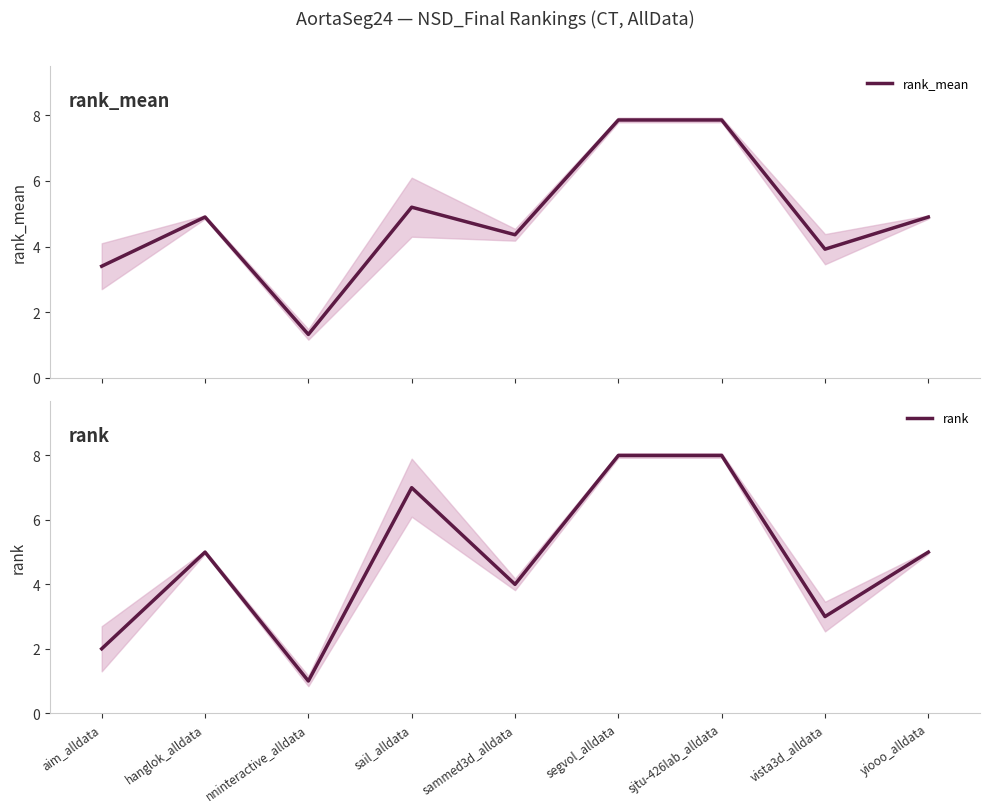

At which label does rank_mean first exceed 4?

hanglok_alldata